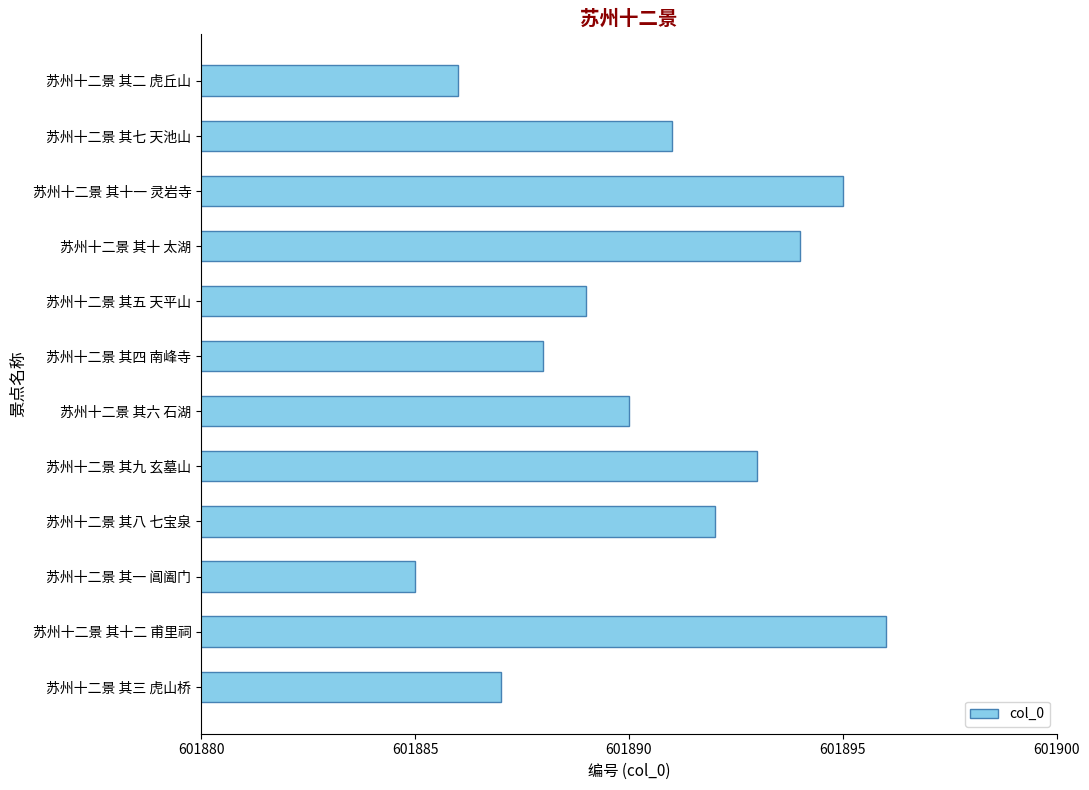

What is the change in value from 苏州十二景 其三 虎山桥 to 苏州十二景 其十 太湖?

+7